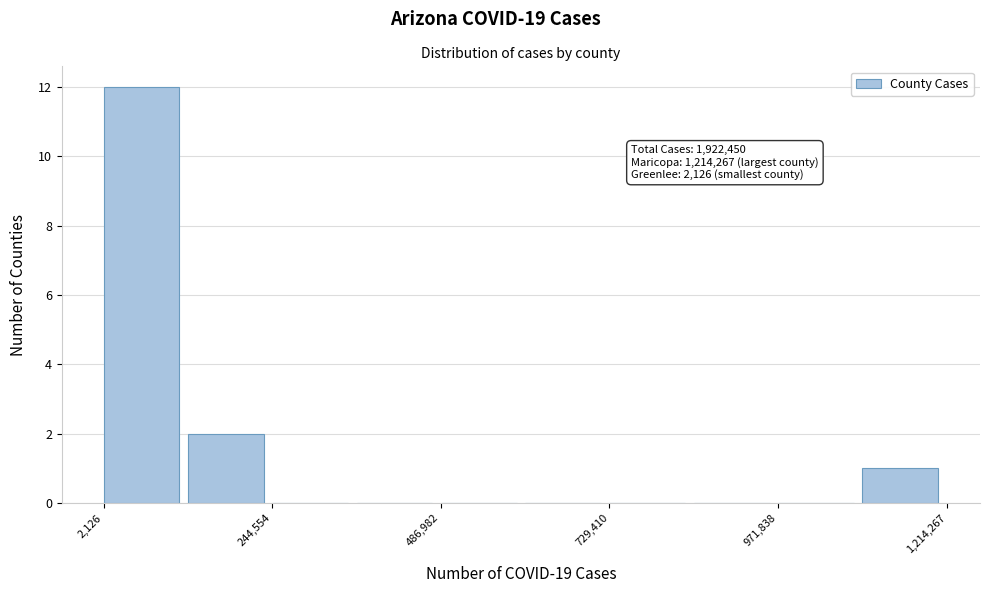

Around what value on the x-axis is the tallest bar? Give the approximate position of its centre, as read against the axis.

50000